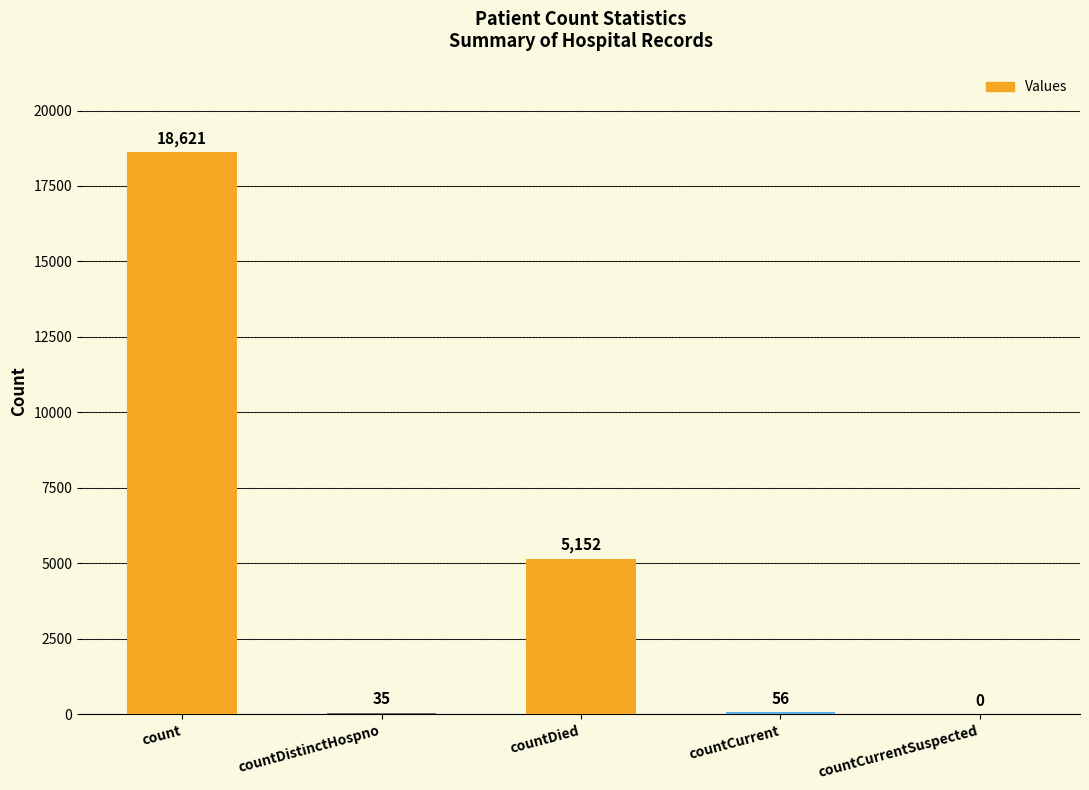

What is the sum of all values?

23864